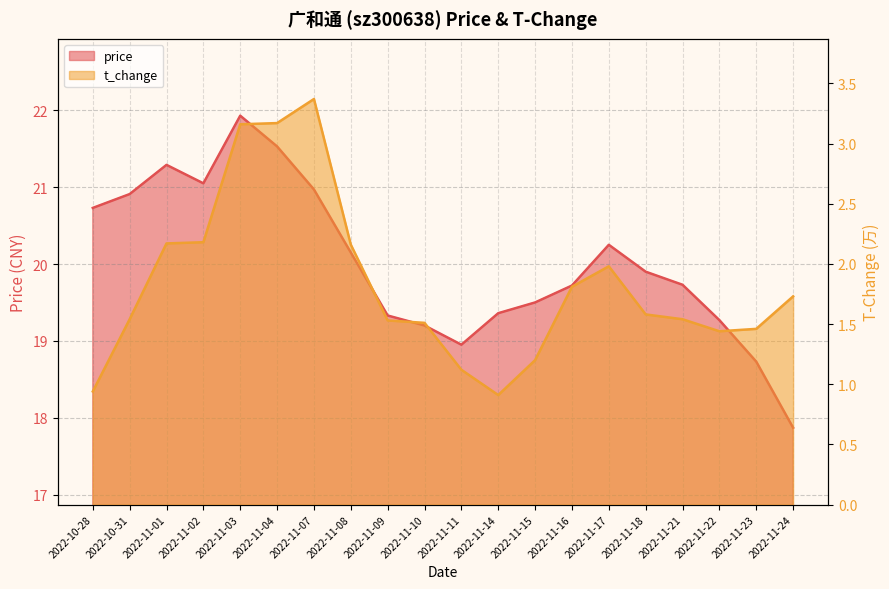

What is the total value across all series at 2022-11-04?

24.7